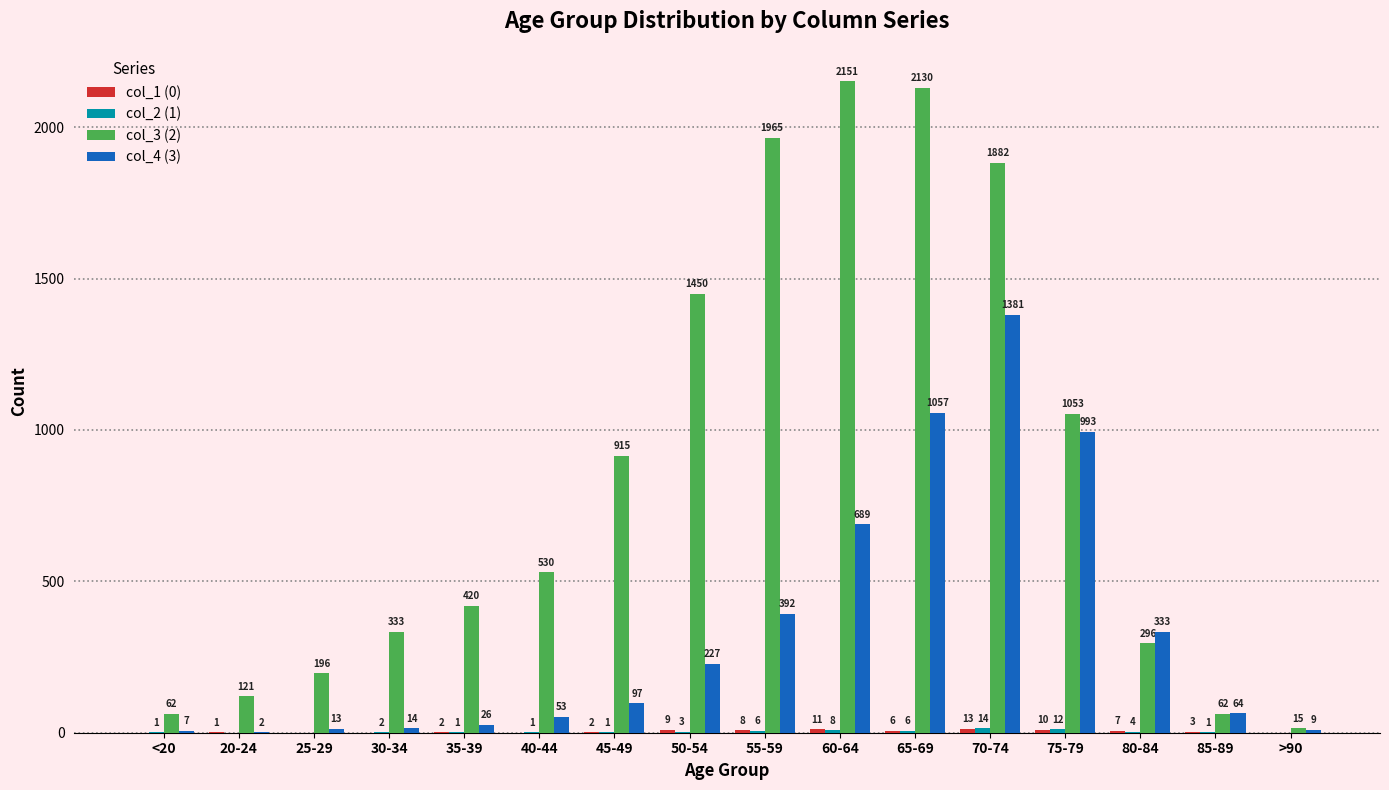

What is the sum of the col_3 (2) values at <20 and 80-84?

358